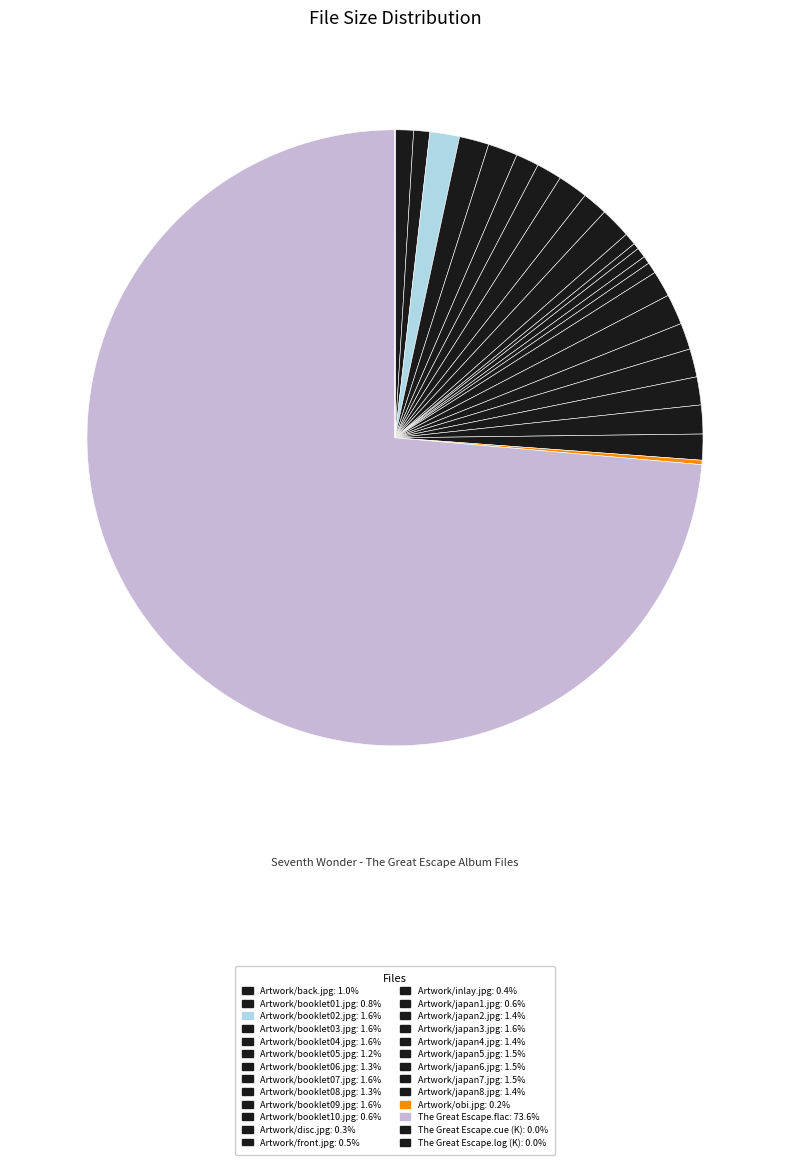

To the nearest percent, what percentage of the pie is Artwork/japan3.jpg?

2%